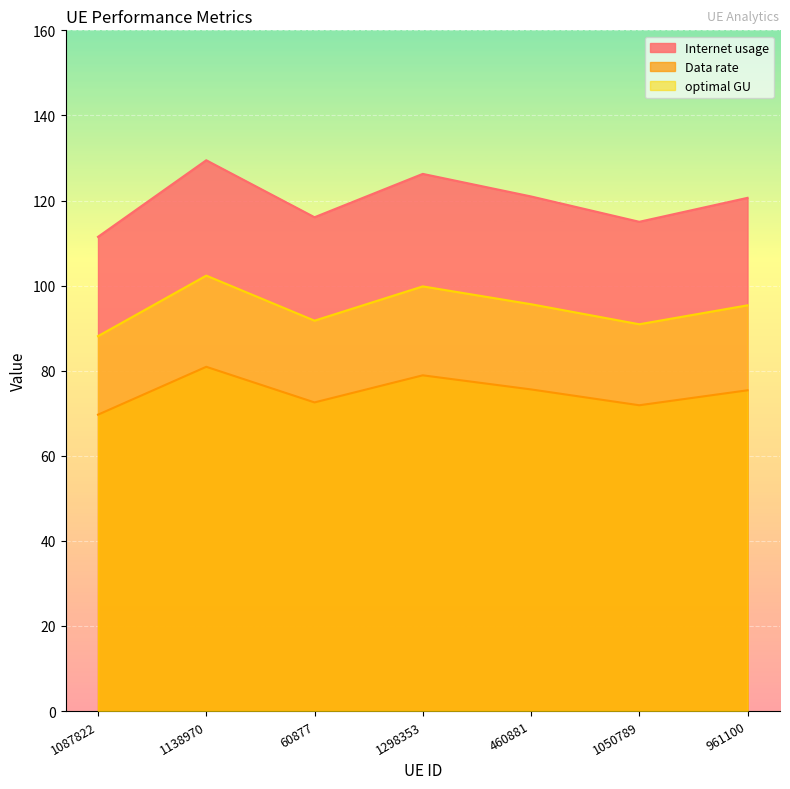

At which category does optimal GU reach its first local peak?

1138970